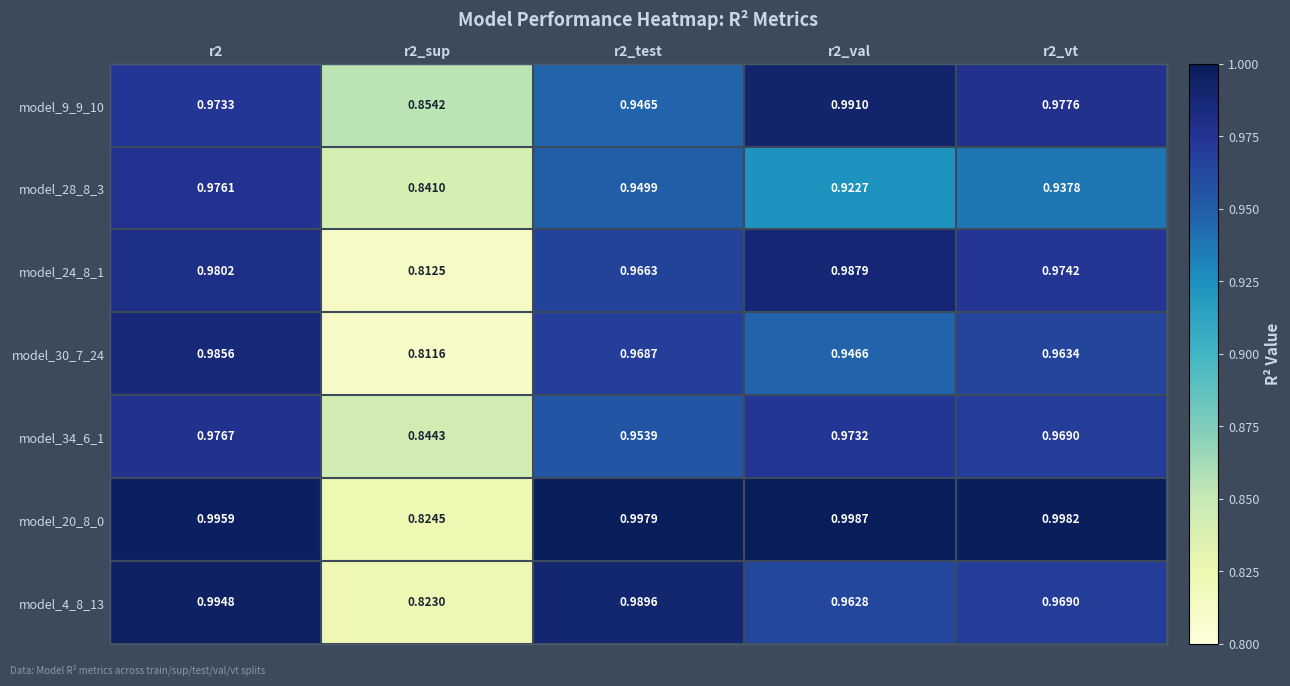

How many series are shown in this chart?

7